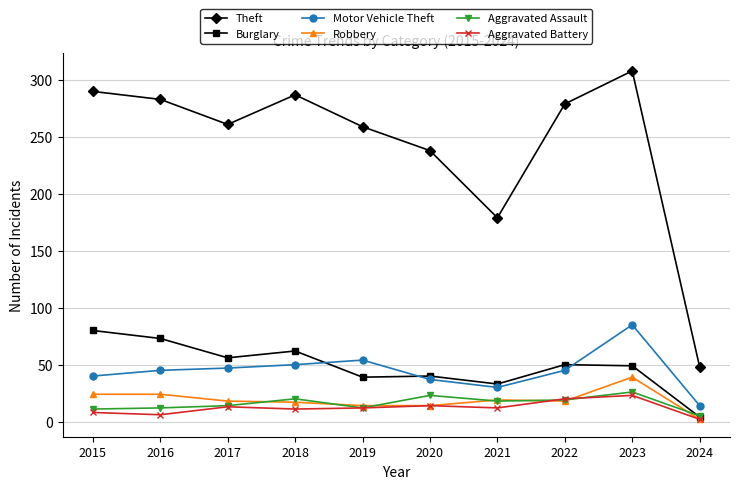

Read the Aggravated Battery value at 2020, to the nearest 10.

10